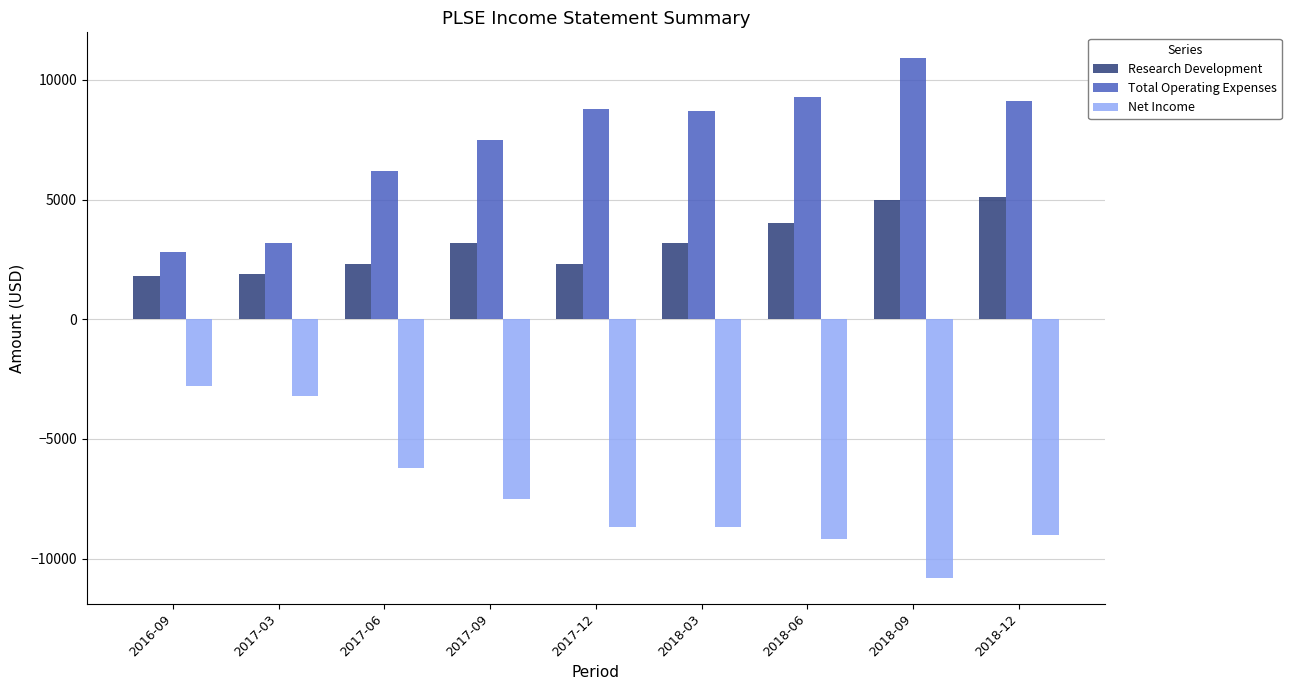

How many categories are shown in the chart?

9